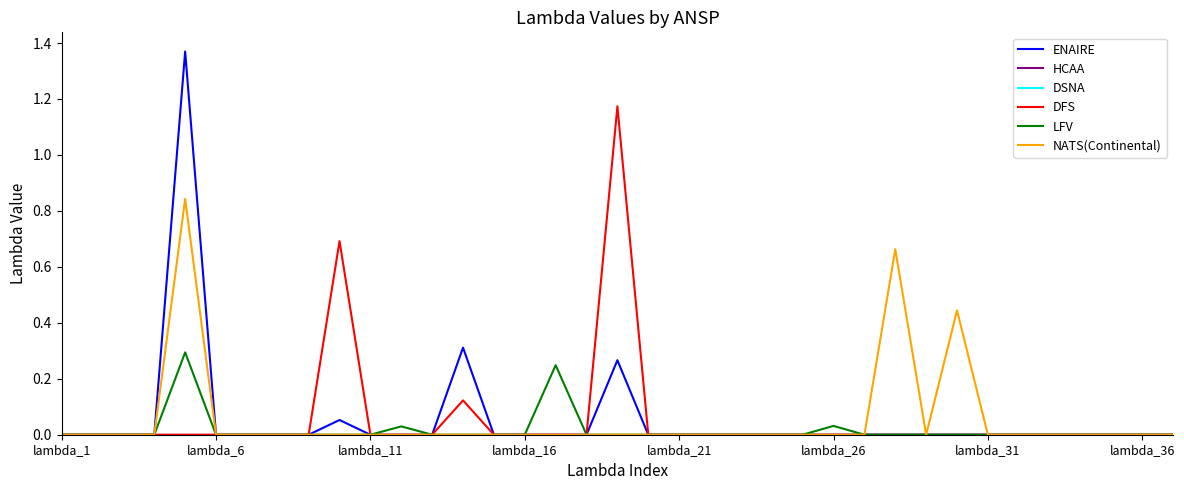

True or false: LFV and NATS(Continental) cross at least once.

False